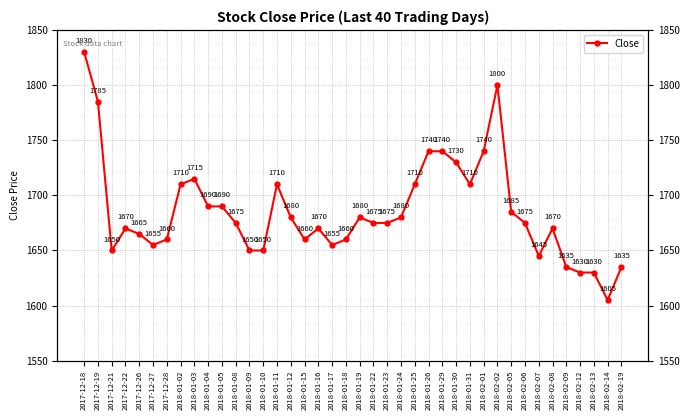

What is the sum of the values at 2018-01-08 and 2018-02-08?

3345